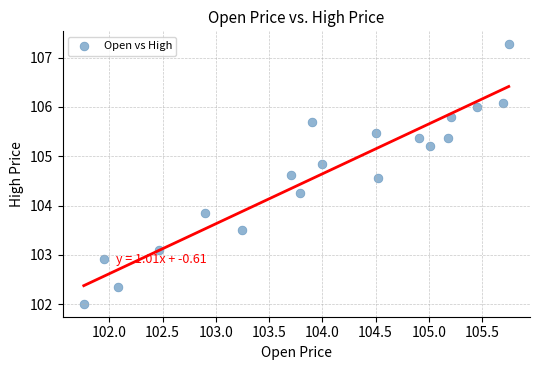

What is the range of X values (max minus min)?

4.0